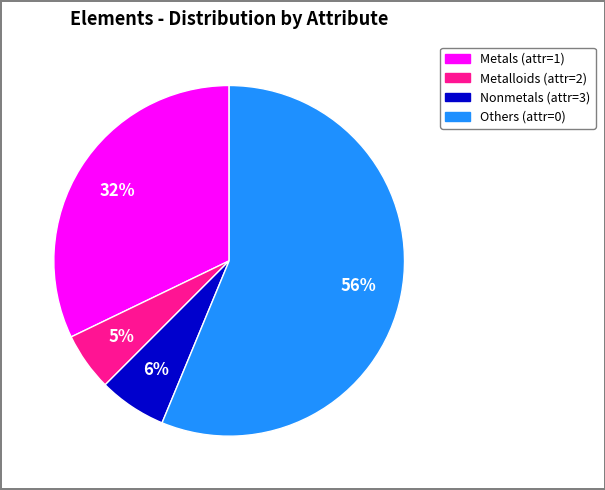

To the nearest percent, what is the average slice percentage?

25%